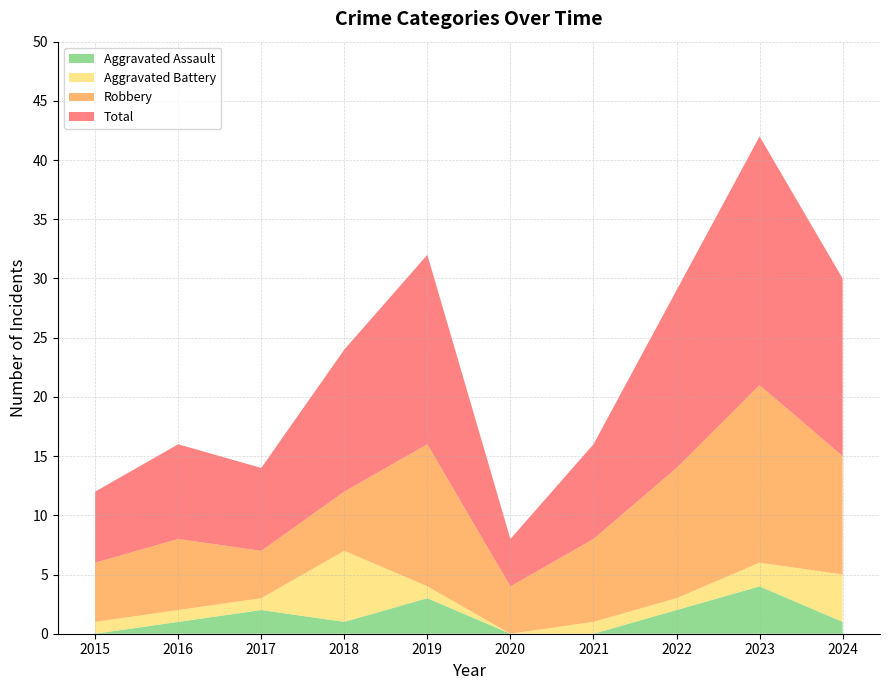

Reading right to left, what are all the values shown in this chart?

Aggravated Assault: 2024=1	2023=4	2022=2	2021=0	2020=0	2019=3	2018=1	2017=2	2016=1	2015=0
Aggravated Battery: 2024=4	2023=2	2022=1	2021=1	2020=0	2019=1	2018=6	2017=1	2016=1	2015=1
Robbery: 2024=10	2023=15	2022=11	2021=7	2020=4	2019=12	2018=5	2017=4	2016=6	2015=5
Total: 2024=15	2023=21	2022=15	2021=8	2020=4	2019=16	2018=12	2017=7	2016=8	2015=6